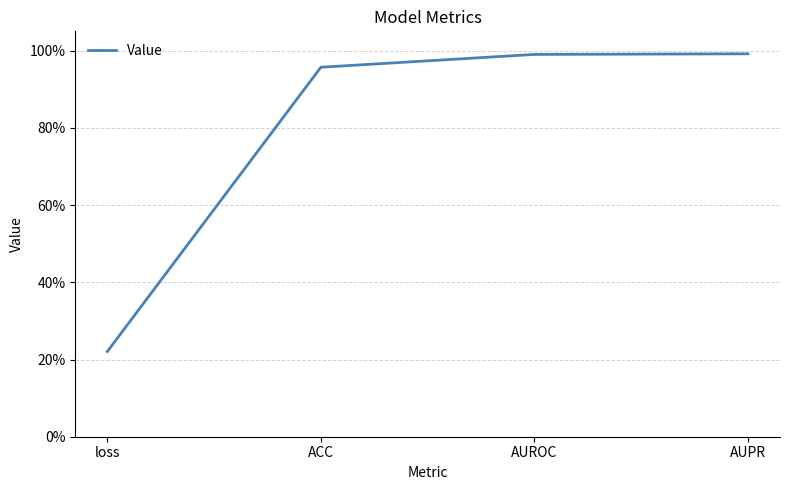

The chart shows a value of 1.0 at AUROC. True or false?

True